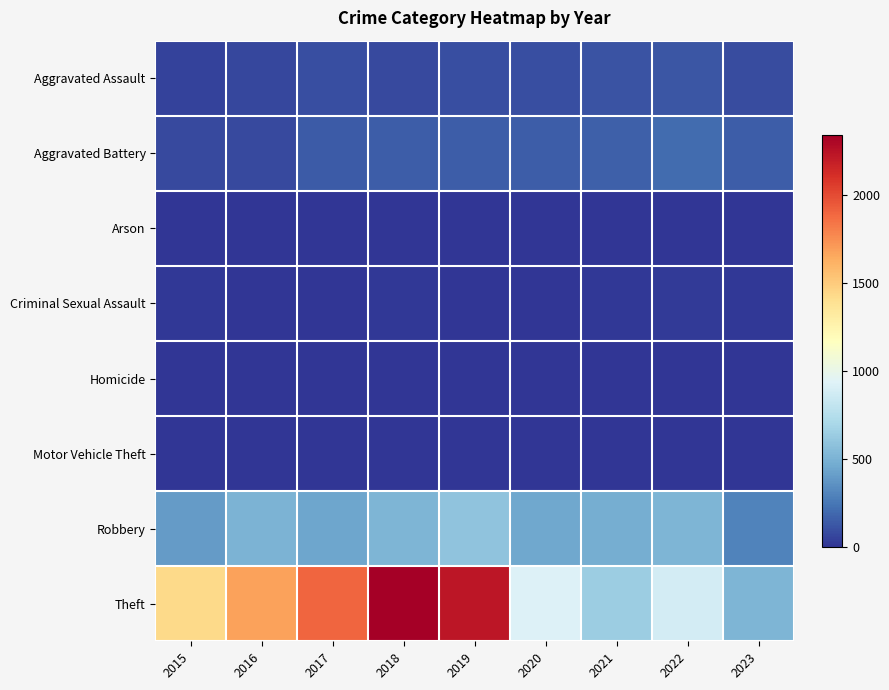

At 2019, list the series in order from smallest to largest.

Arson, Motor Vehicle Theft, Homicide, Criminal Sexual Assault, Aggravated Assault, Aggravated Battery, Robbery, Theft